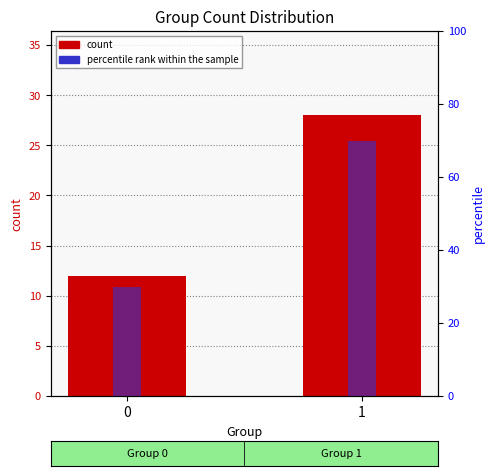

Is the value of count at 1 greater than the value of percentile rank within the sample at 1?

No